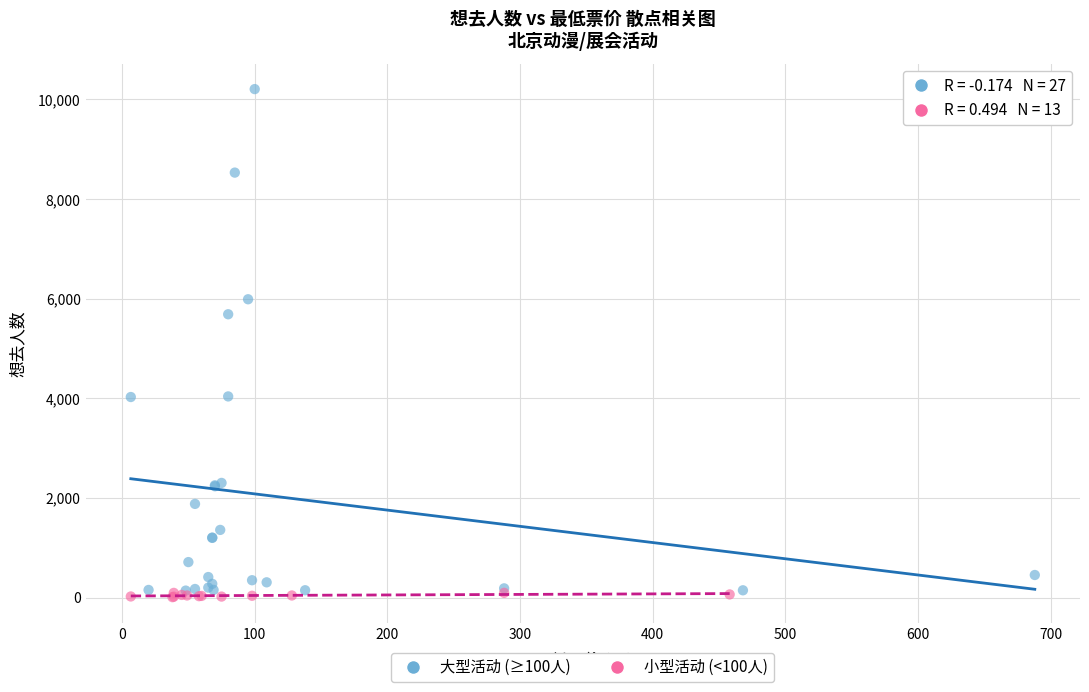

Which series reaches the maximum Y coordinate?

大型活动 (≥100人)